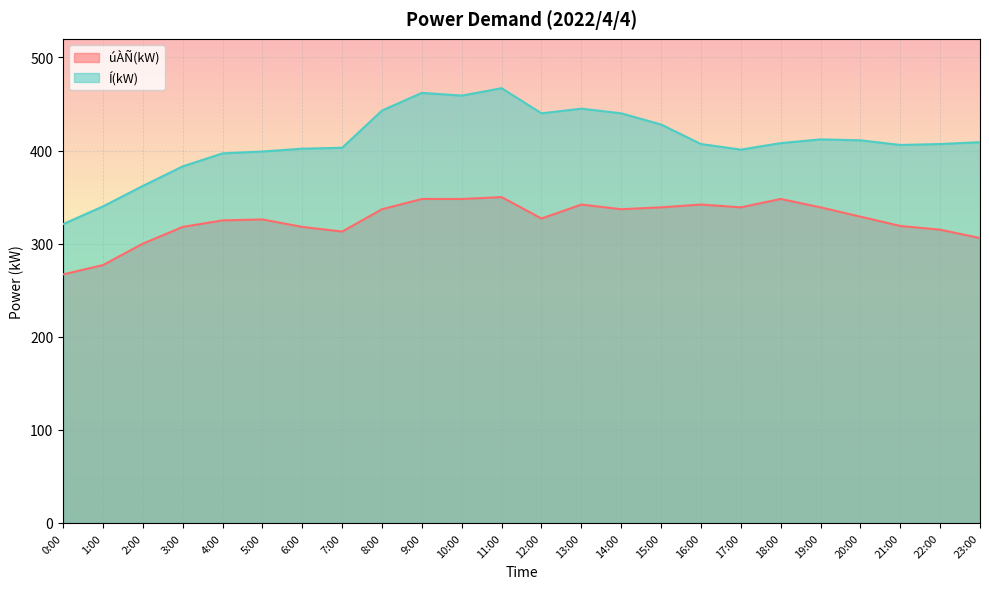

What is the difference between the maximum and minimum values in the úÀÑ(kW) series?

83